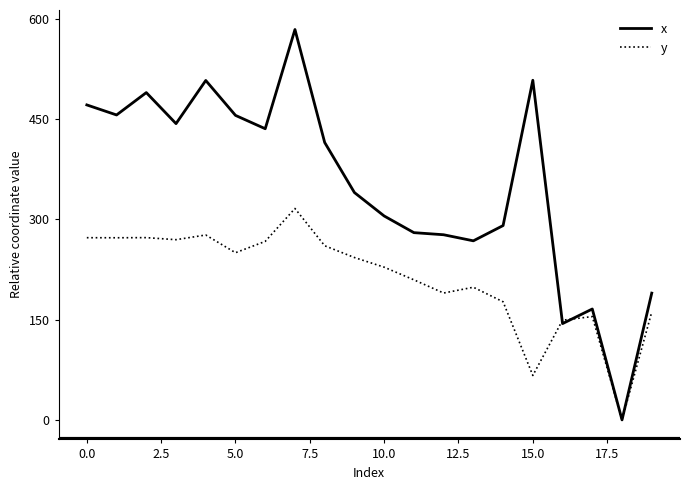

Which series has the largest total across all categories?

x